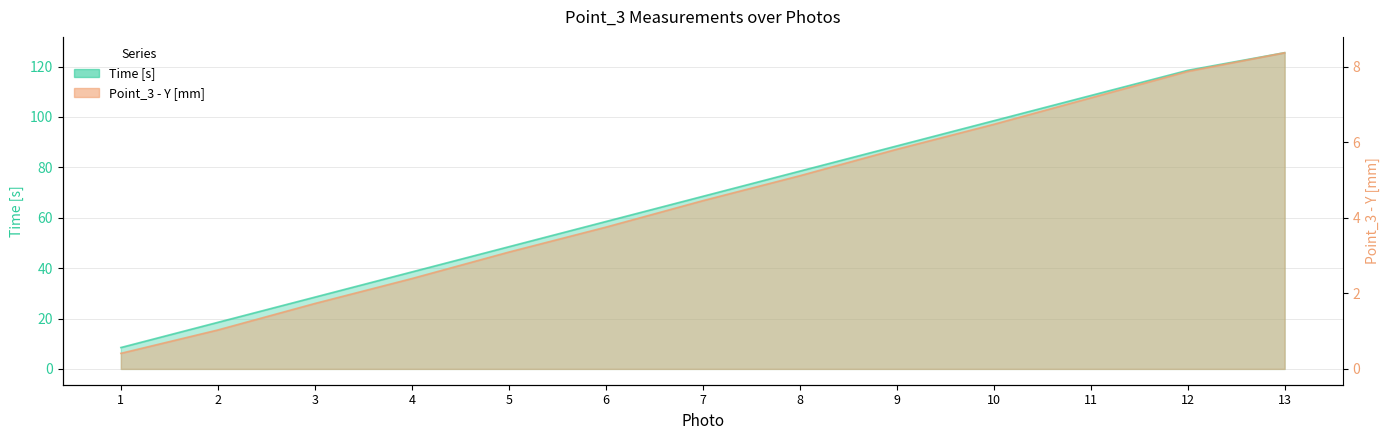

What is the highest value of the Point_3 - Y [mm] series?

8.4